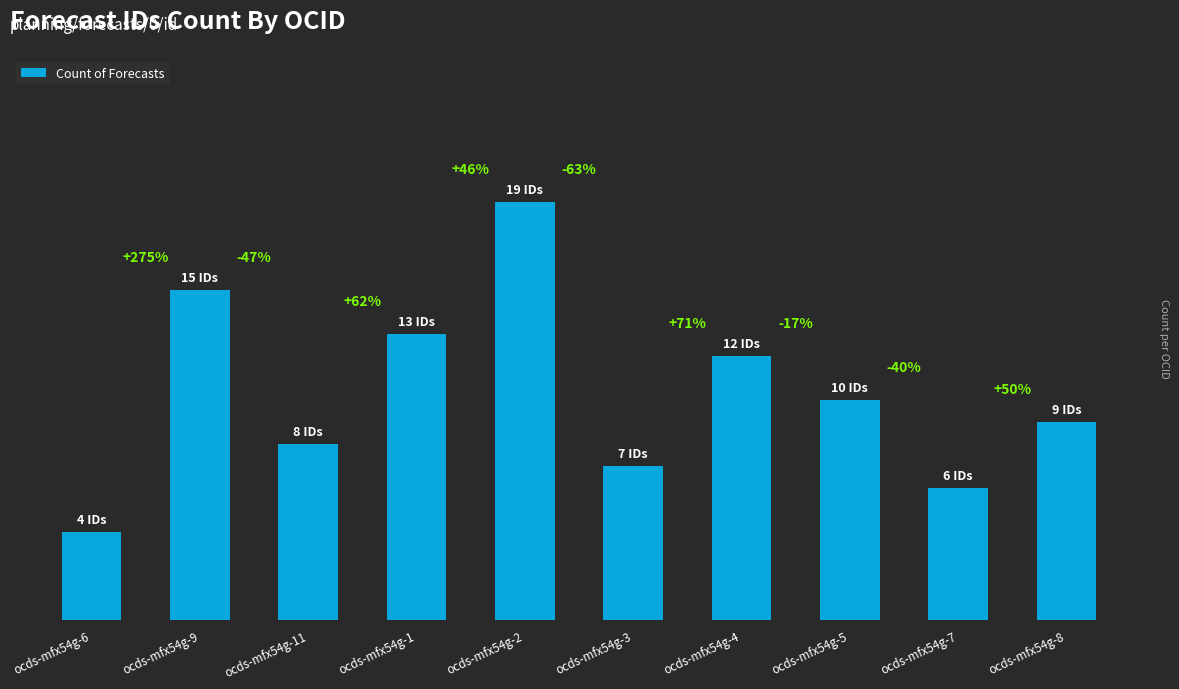

True or false: the data shows 7 at ocds-mfx54g-3.

True